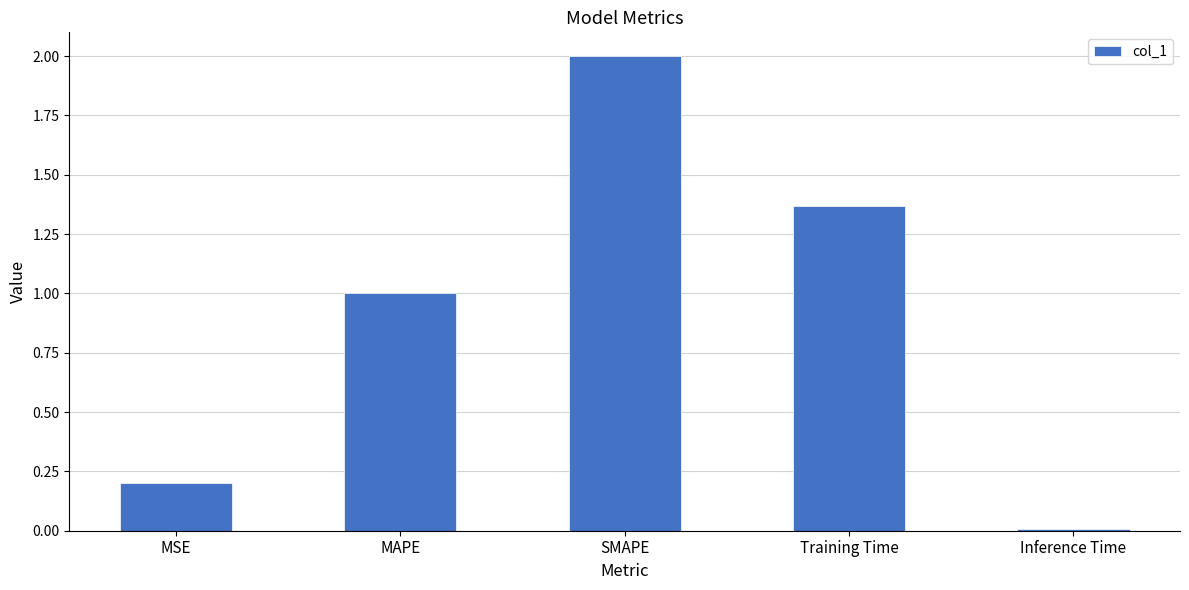

What is the maximum value shown in the chart?

2.0